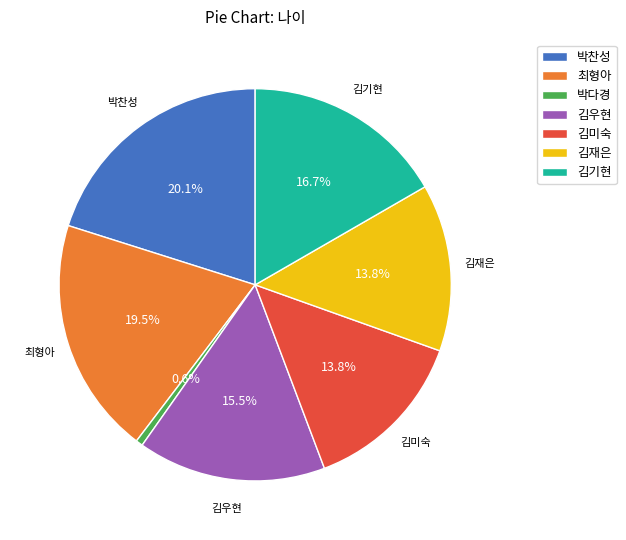

Approximately how many times larger is the value at 최형아 compared to 박다경?

34.0